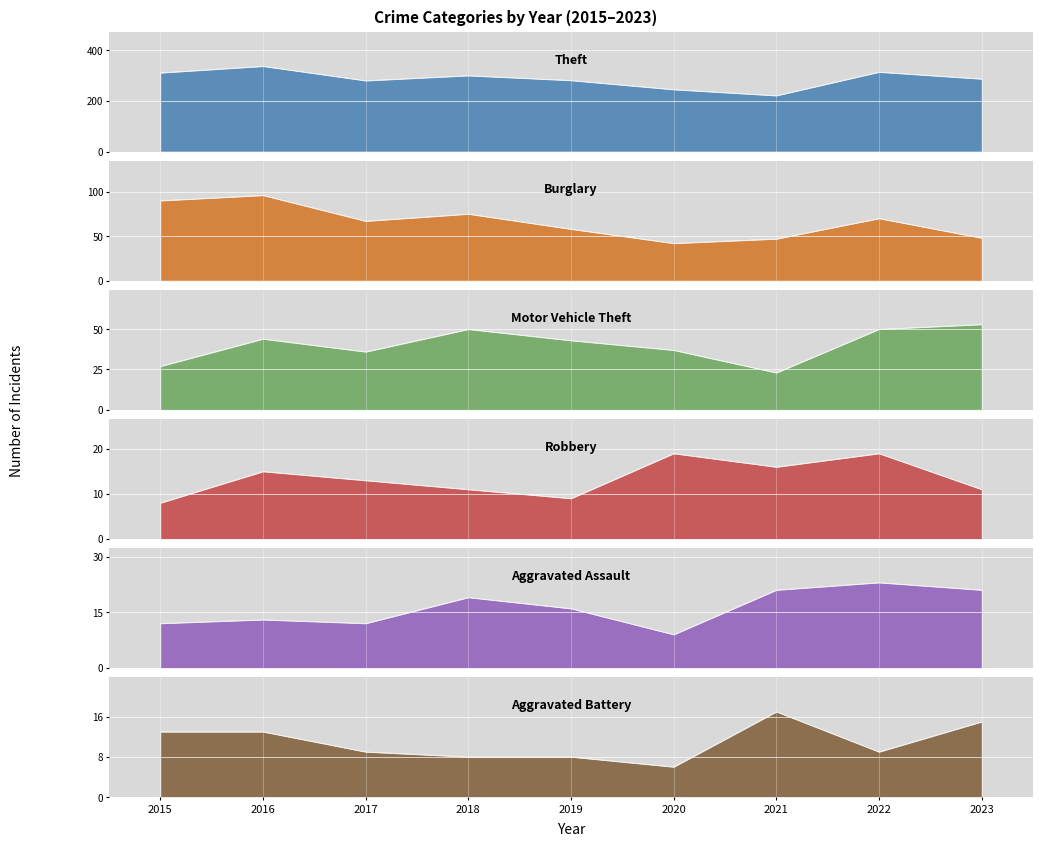

True or false: Aggravated Battery has more than 0 interior local peaks.

True